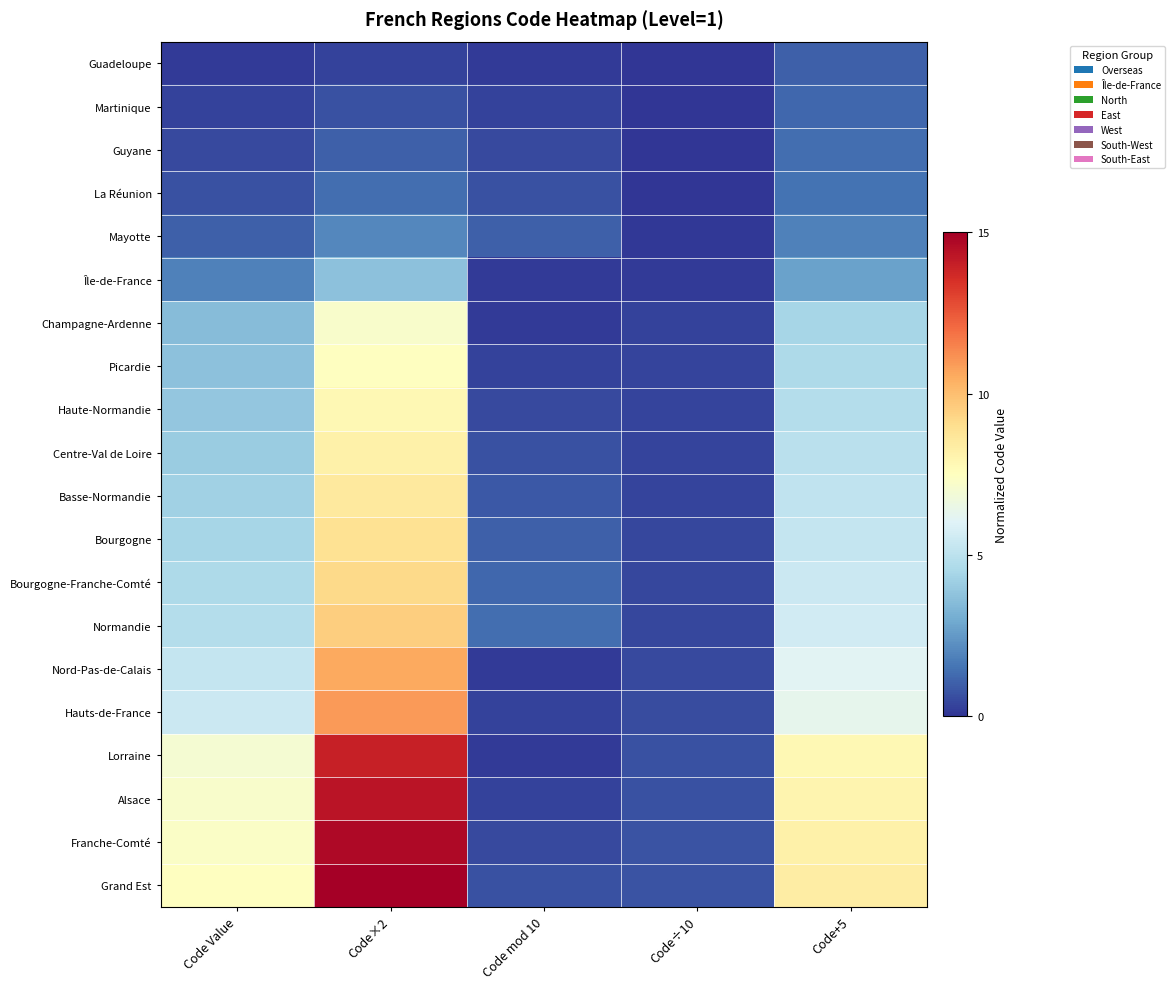

Reading left to right, transcribe all the data shown in this chart.

Guadeloupe: Code Value=0.2	Code×2=0.3	Code mod 10=0.2	Code÷10=0.0	Code+5=1.0
Martinique: Code Value=0.3	Code×2=0.7	Code mod 10=0.3	Code÷10=0.0	Code+5=1.2
Guyane: Code Value=0.5	Code×2=1.0	Code mod 10=0.5	Code÷10=0.0	Code+5=1.3
La Réunion: Code Value=0.7	Code×2=1.3	Code mod 10=0.7	Code÷10=0.1	Code+5=1.5
Mayotte: Code Value=1.0	Code×2=2.0	Code mod 10=1.0	Code÷10=0.1	Code+5=1.9
Île-de-France: Code Value=1.9	Code×2=3.7	Code mod 10=0.2	Code÷10=0.2	Code+5=2.7
Champagne-Ardenne: Code Value=3.6	Code×2=7.2	Code mod 10=0.2	Code÷10=0.3	Code+5=4.4
Picardie: Code Value=3.7	Code×2=7.5	Code mod 10=0.3	Code÷10=0.4	Code+5=4.6
Haute-Normandie: Code Value=3.9	Code×2=7.8	Code mod 10=0.5	Code÷10=0.4	Code+5=4.8
Centre-Val de Loire: Code Value=4.1	Code×2=8.2	Code mod 10=0.7	Code÷10=0.4	Code+5=4.9
Basse-Normandie: Code Value=4.2	Code×2=8.5	Code mod 10=0.8	Code÷10=0.4	Code+5=5.1
Bourgogne: Code Value=4.4	Code×2=8.9	Code mod 10=1.0	Code÷10=0.4	Code+5=5.3
Bourgogne-Franche-Comté: Code Value=4.6	Code×2=9.2	Code mod 10=1.2	Code÷10=0.4	Code+5=5.4
Normandie: Code Value=4.8	Code×2=9.5	Code mod 10=1.3	Code÷10=0.5	Code+5=5.6
Nord-Pas-de-Calais: Code Value=5.3	Code×2=10.6	Code mod 10=0.2	Code÷10=0.5	Code+5=6.1
Hauts-de-France: Code Value=5.4	Code×2=10.9	Code mod 10=0.3	Code÷10=0.5	Code+5=6.3
Lorraine: Code Value=7.0	Code×2=14.0	Code mod 10=0.2	Code÷10=0.7	Code+5=7.8
Alsace: Code Value=7.2	Code×2=14.3	Code mod 10=0.3	Code÷10=0.7	Code+5=8.0
Franche-Comté: Code Value=7.3	Code×2=14.7	Code mod 10=0.5	Code÷10=0.7	Code+5=8.2
Grand Est: Code Value=7.5	Code×2=15.0	Code mod 10=0.7	Code÷10=0.7	Code+5=8.3